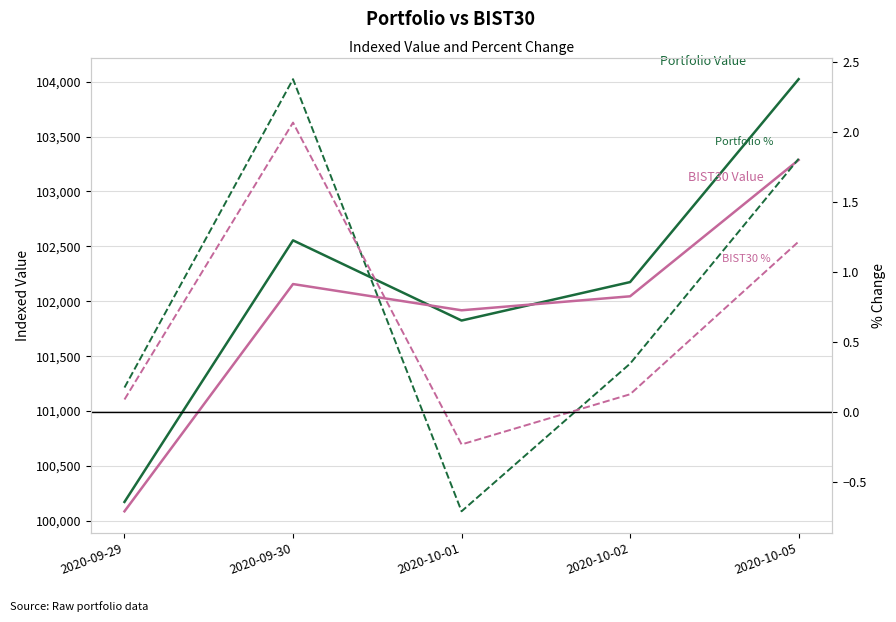

Rank the series at 2020-10-01 from lowest to highest value.

Portfolio pct_change, BIST30 pct_change, Portfolio Value, BIST30 Value